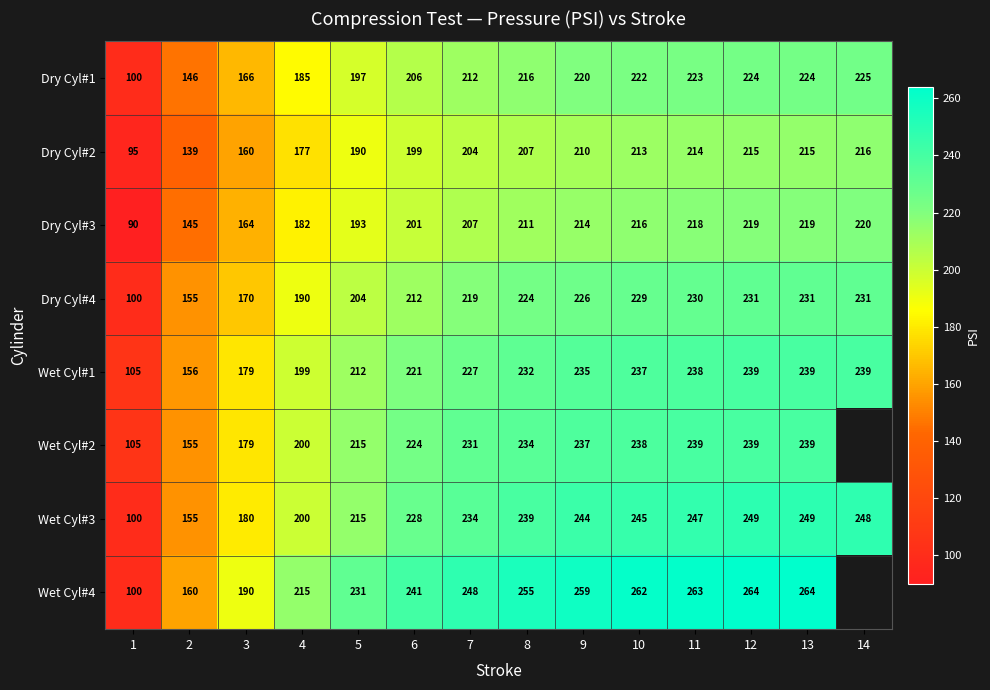

What is the difference between the Wet Cyl#3 values at 2 and 3?

25